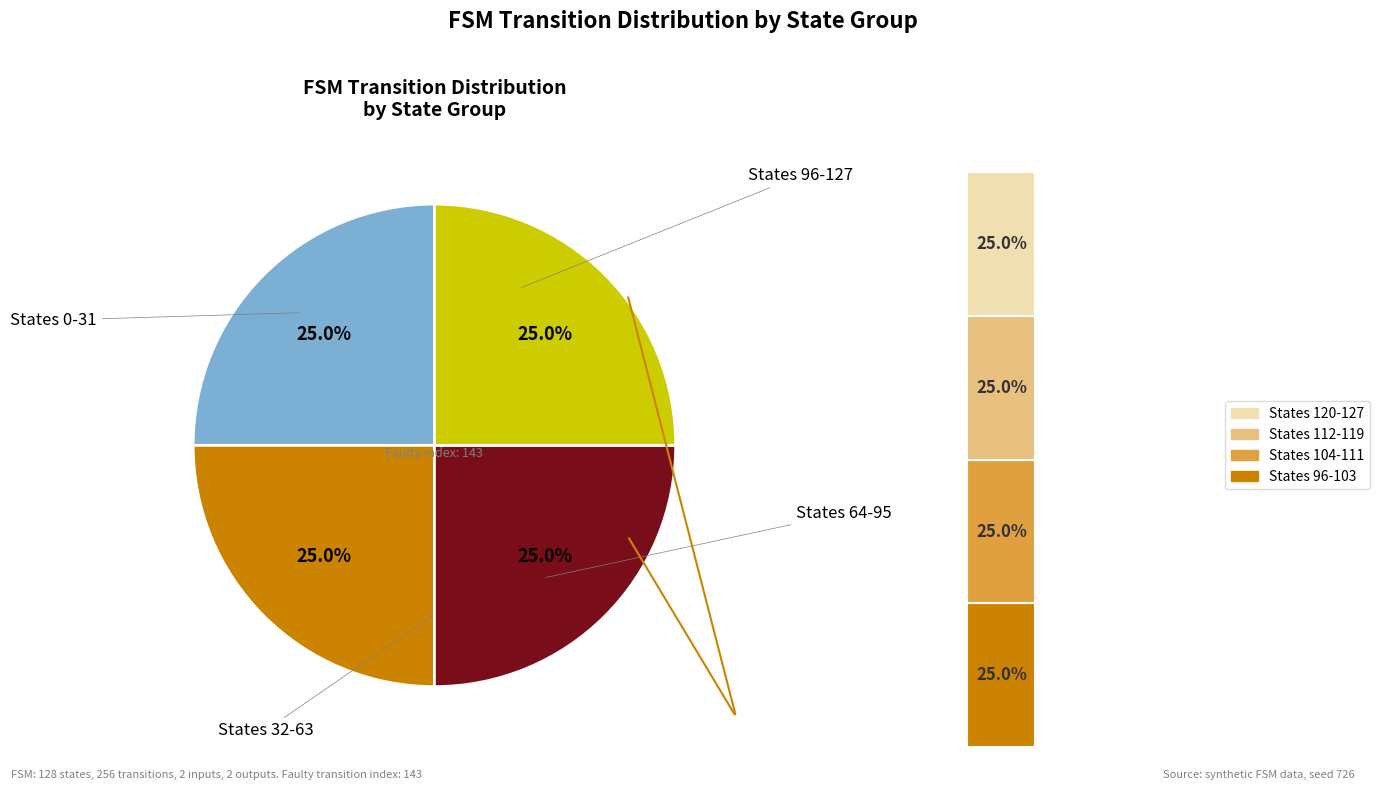

Is it true that state 1 is 19% of the pie?

False